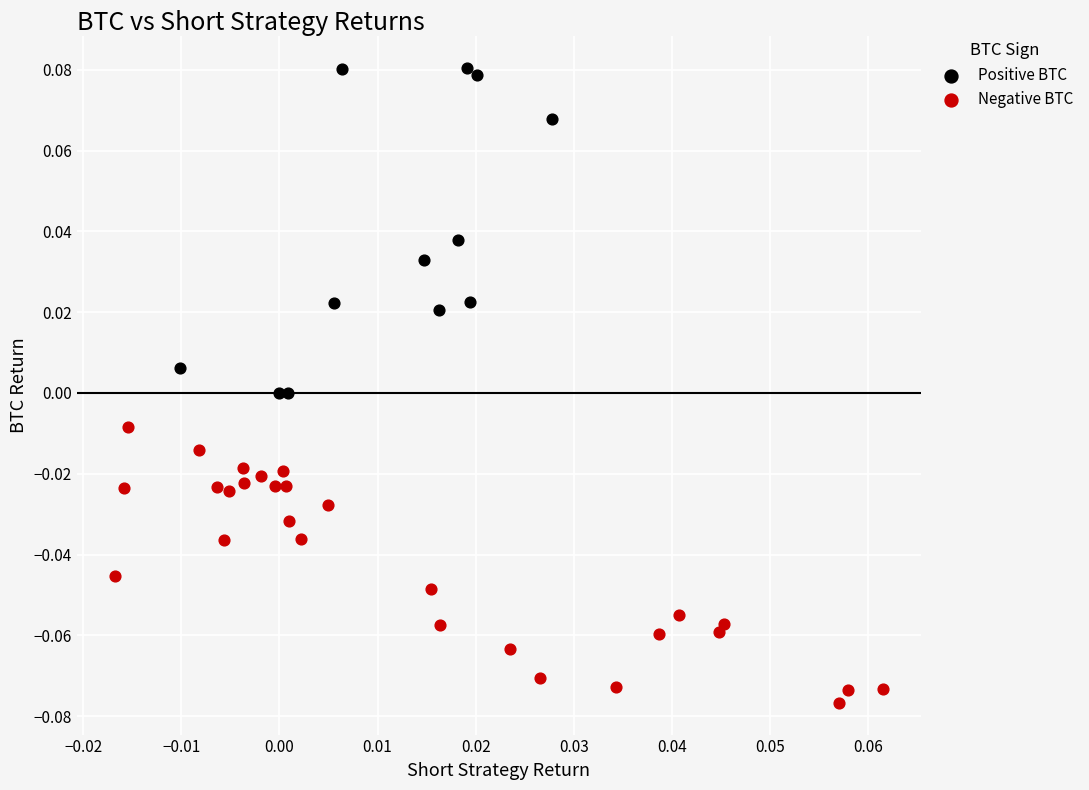

What are all the series names shown in the legend?

Positive BTC, Negative BTC